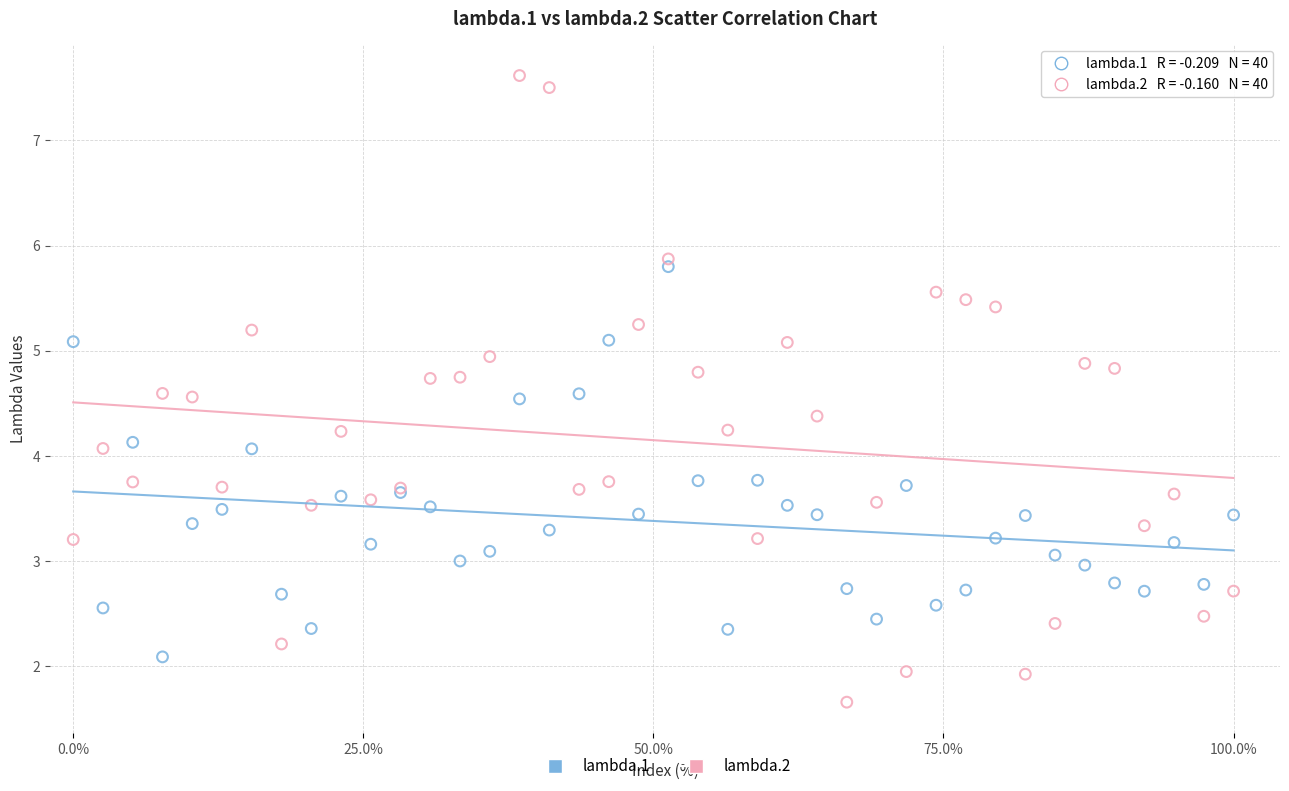

Which series contains the lowest Y value?

lambda.2